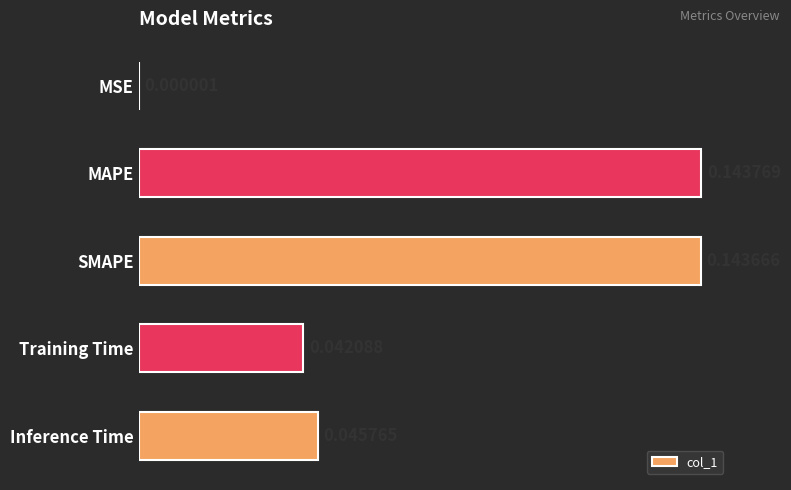

Which label corresponds to the largest value in the chart?

MAPE